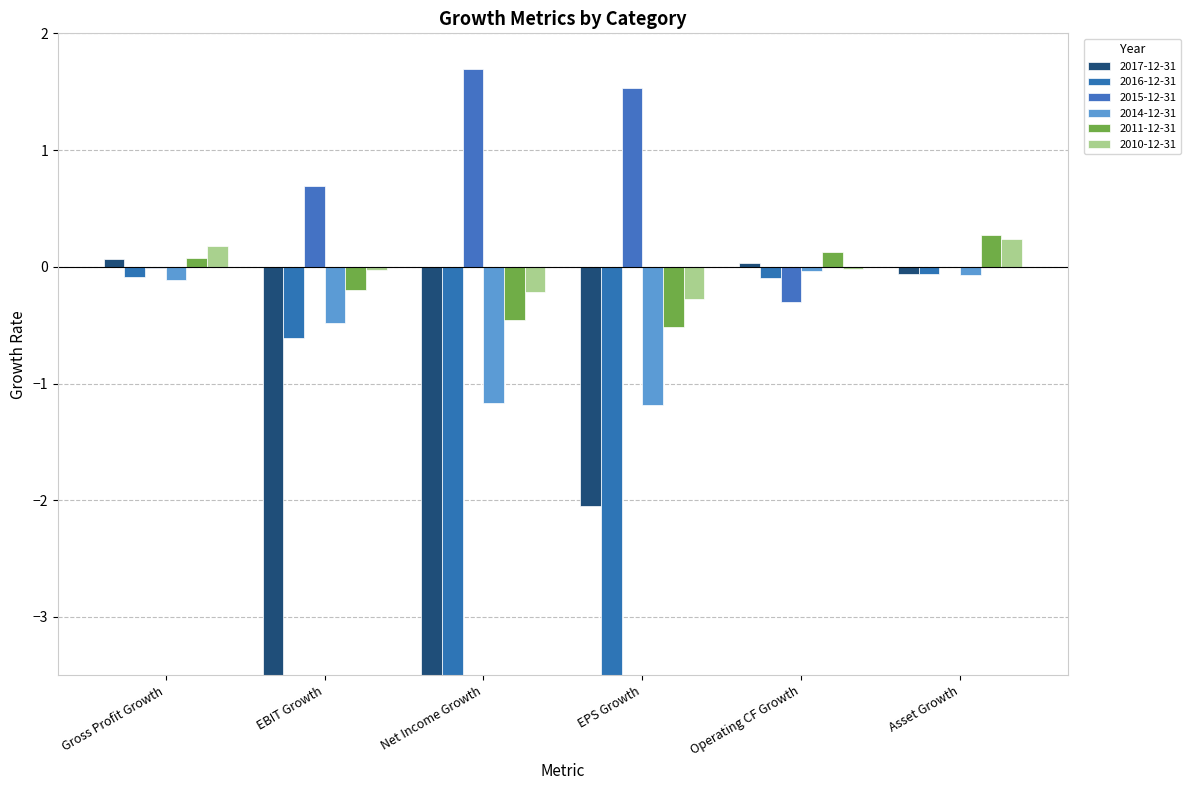

True or false: 2011-12-31 has a value of 0.0 at Operating CF Growth.

False